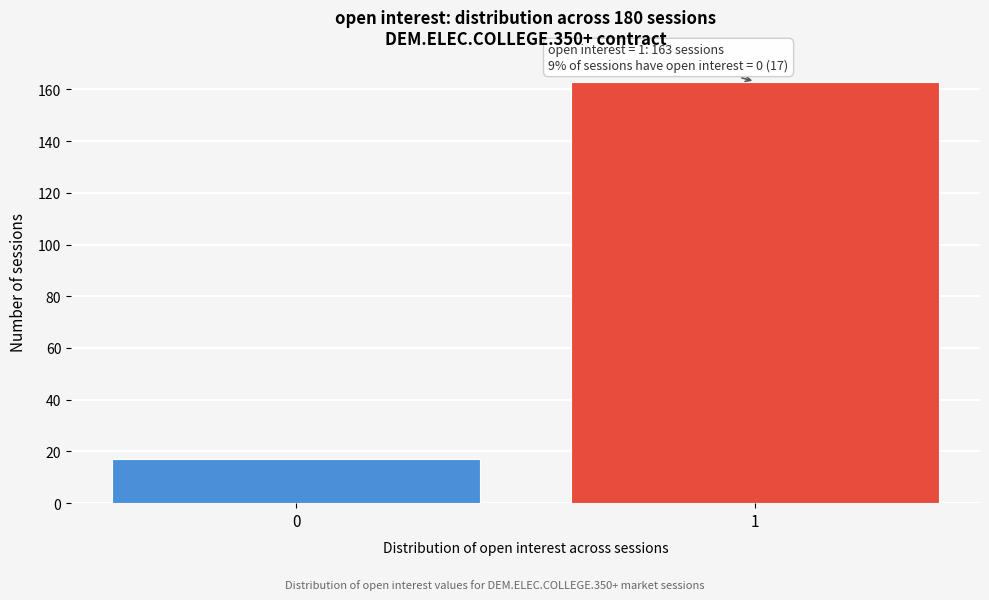

Reading left to right, what are all the values shown in this chart?

17	163